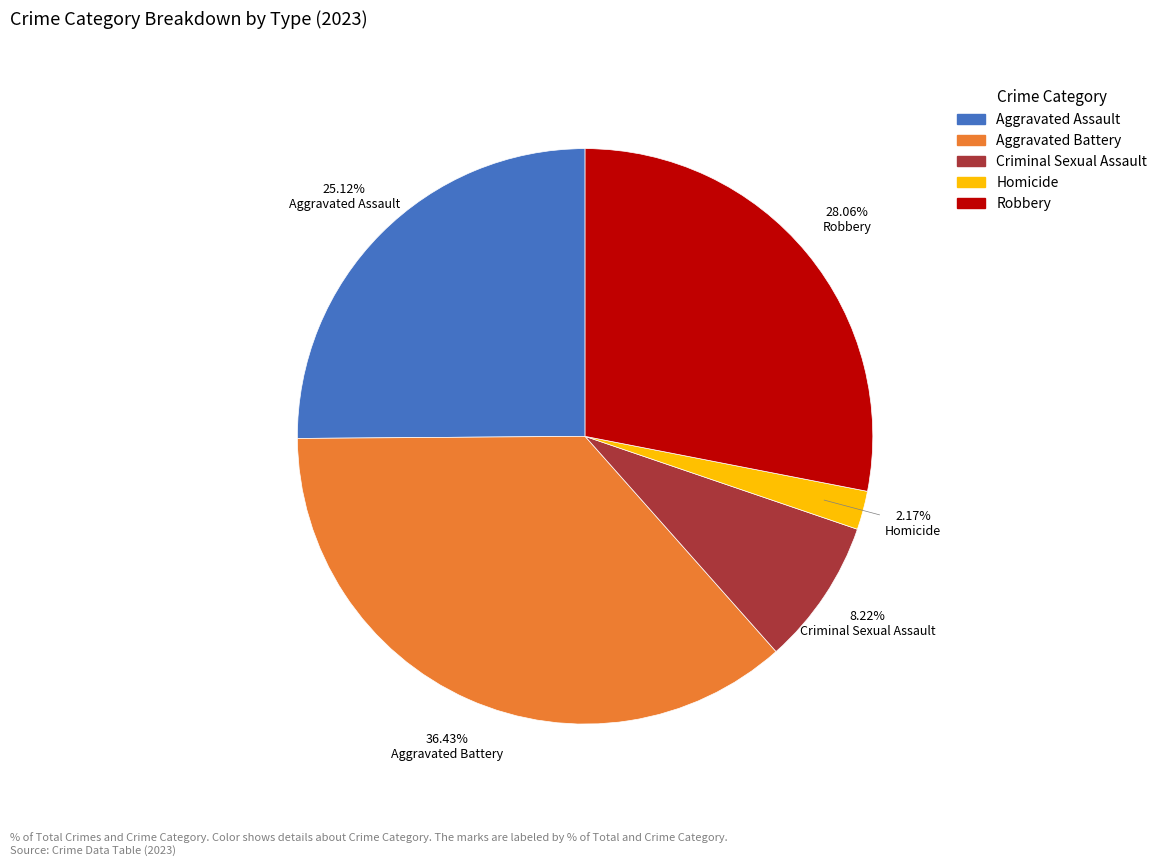

Do Criminal Sexual Assault and Homicide together represent more than half of the pie?

No